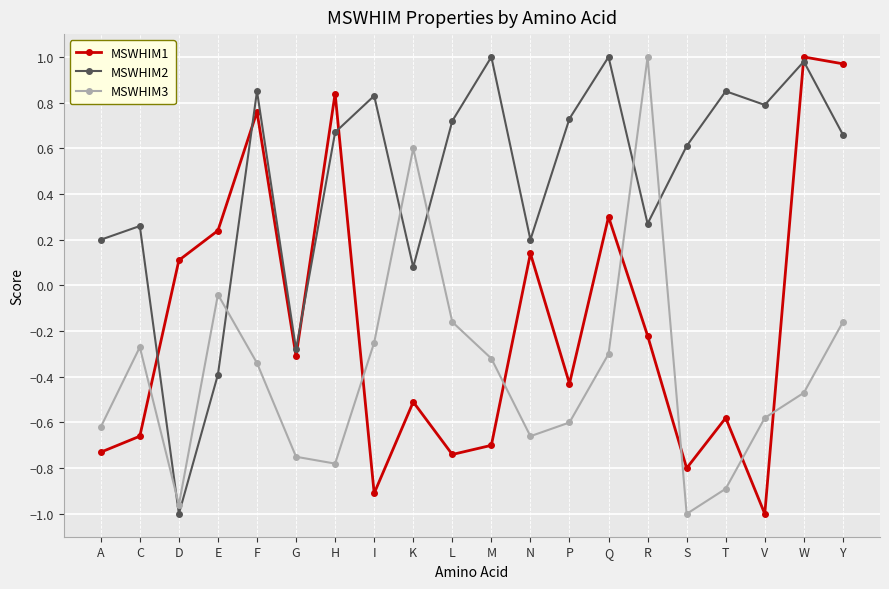

At how many categories does at least one series exceed 0?

19